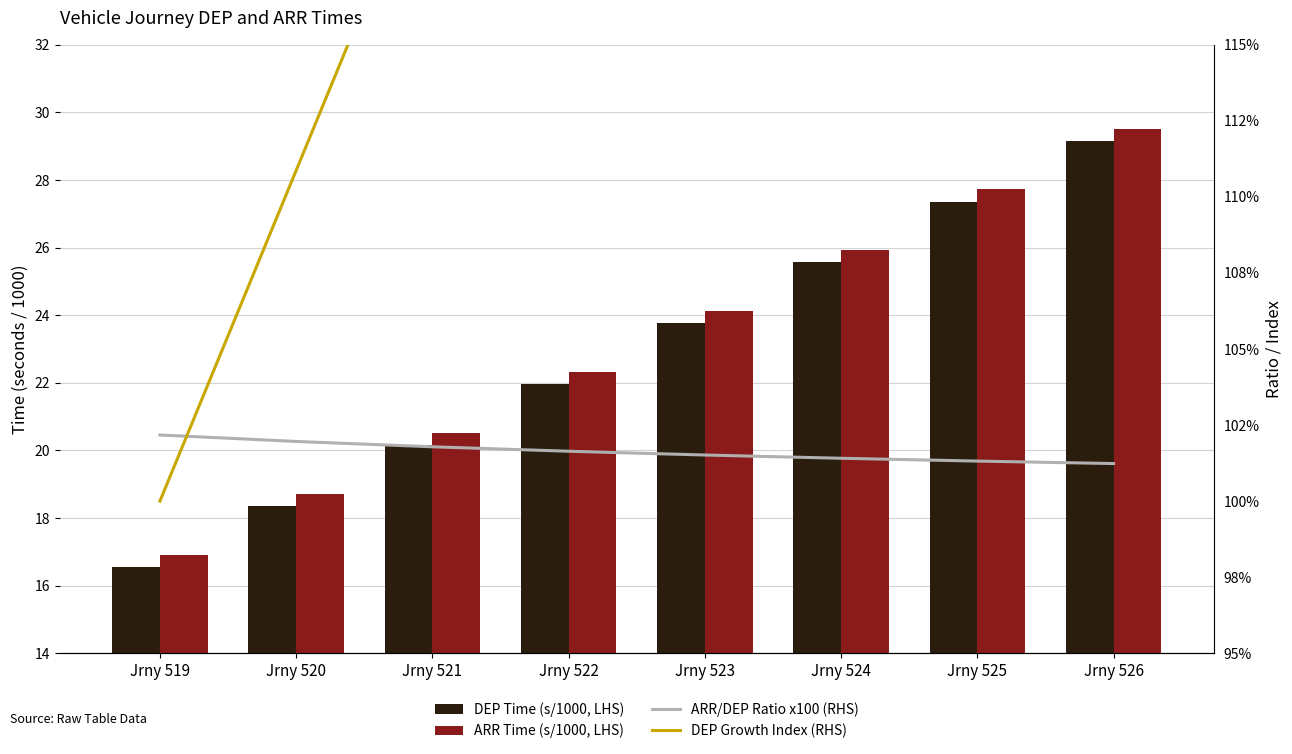

What is the sum of all ARR/DEP Ratio x100 (RHS) values?

813.0